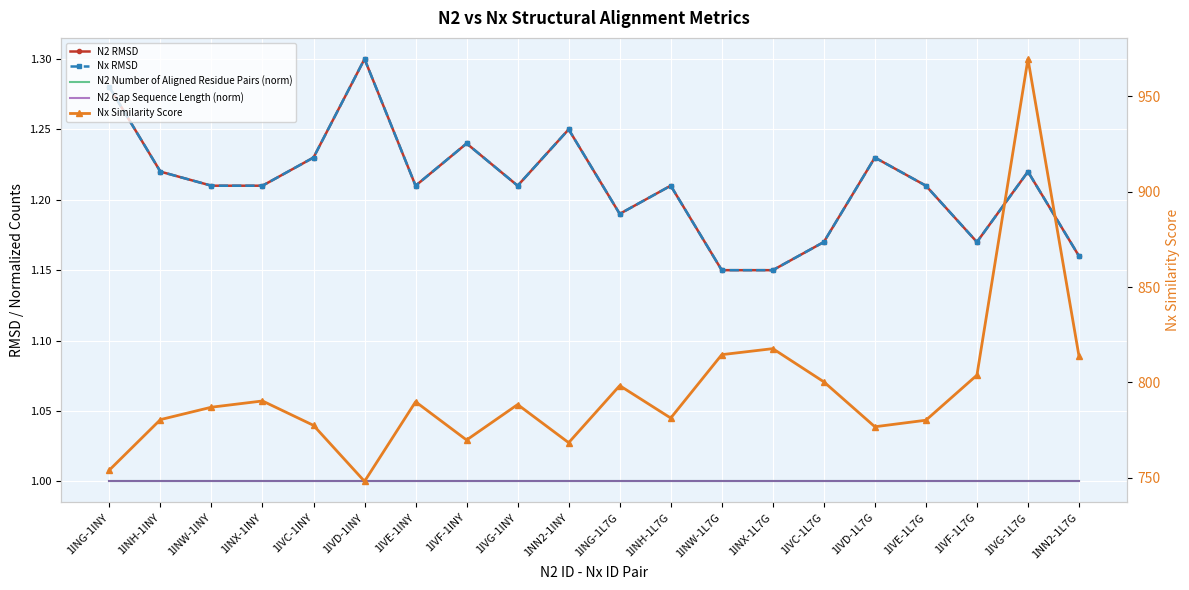

Reading left to right, what are all the values shown in this chart?

N2 RMSD: 1.3	1.2	1.2	1.2	1.2	1.3	1.2	1.2	1.2	1.2	1.2	1.2	1.1	1.1	1.2	1.2	1.2	1.2	1.2	1.2
Nx RMSD: 1.3	1.2	1.2	1.2	1.2	1.3	1.2	1.2	1.2	1.2	1.2	1.2	1.1	1.1	1.2	1.2	1.2	1.2	1.2	1.2
N2 Number of Aligned Residue Pairs (norm): 1.0	1.0	1.0	1.0	1.0	1.0	1.0	1.0	1.0	1.0	1.0	1.0	1.0	1.0	1.0	1.0	1.0	1.0	1.0	1.0
N2 Gap Sequence Length (norm): 1.0	1.0	1.0	1.0	1.0	1.0	1.0	1.0	1.0	1.0	1.0	1.0	1.0	1.0	1.0	1.0	1.0	1.0	1.0	1.0
Nx Similarity Score: 754.0	780.5	787.0	790.2	777.4	748.1	789.8	769.8	788.4	768.4	798.3	781.3	814.5	817.7	800.3	776.7	780.1	803.8	969.6	813.7